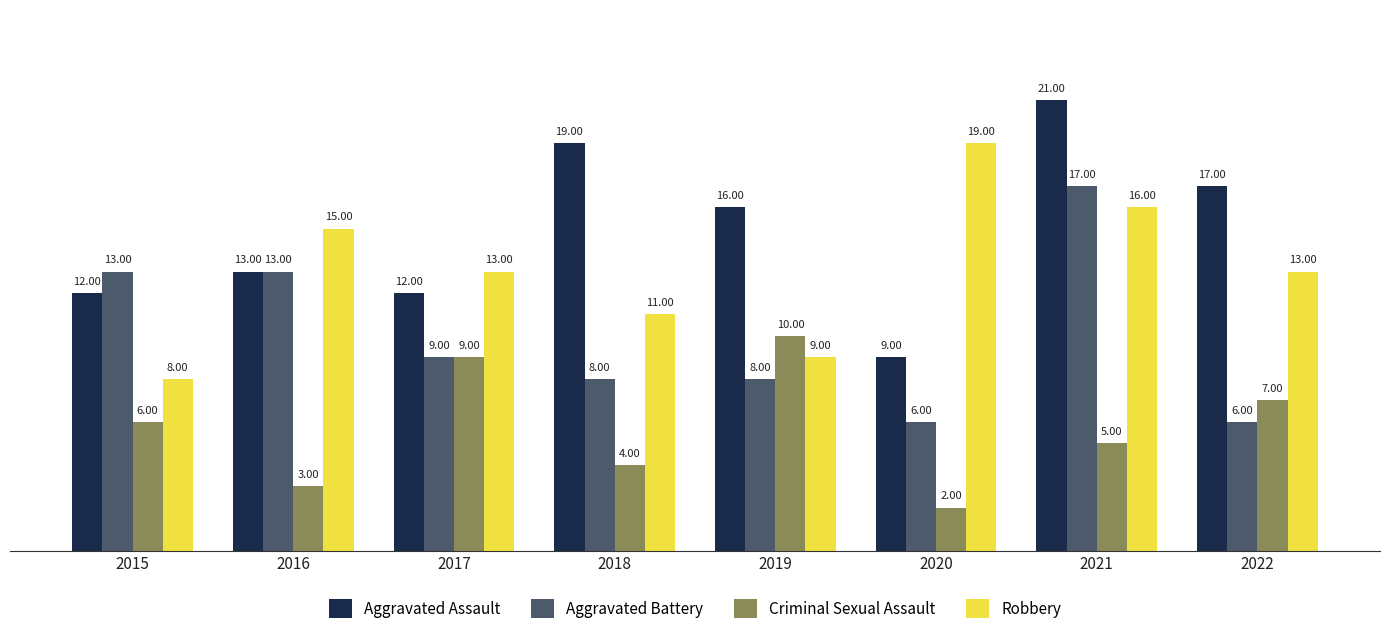

What is the sum of all Robbery values?

104